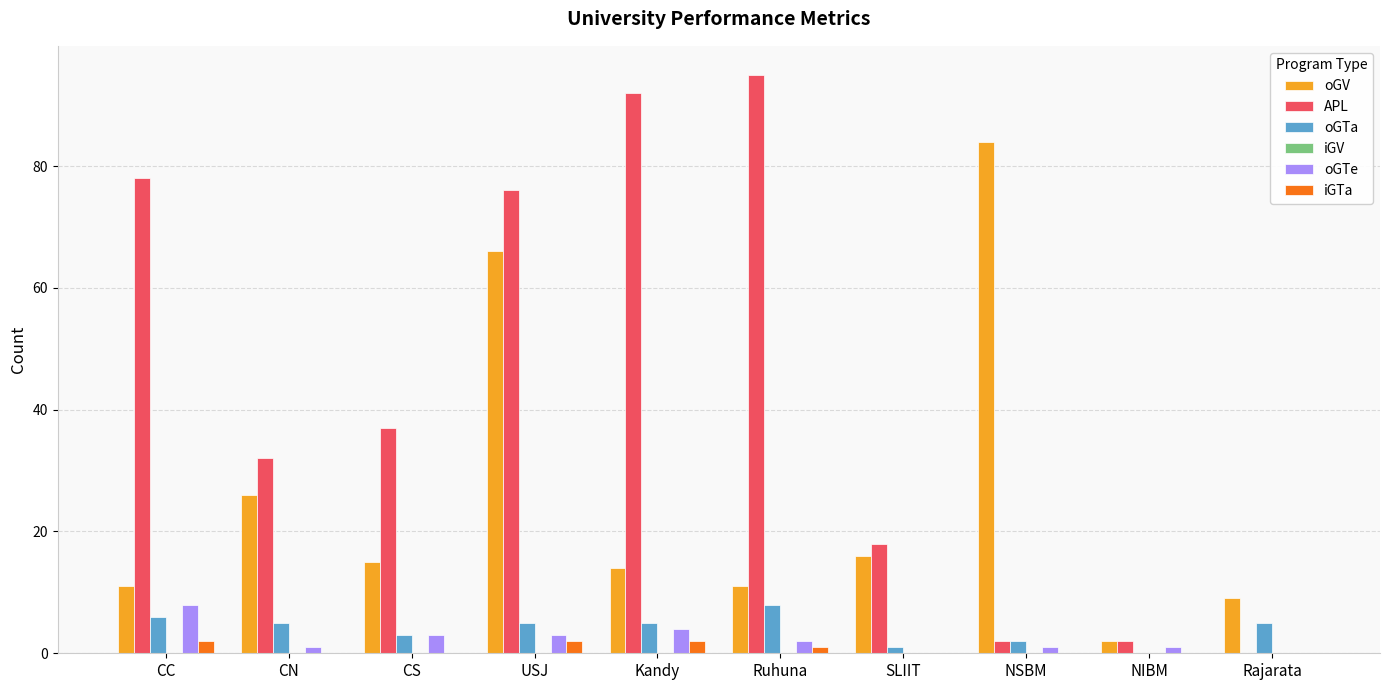

What is the sum of all oGV values?

254